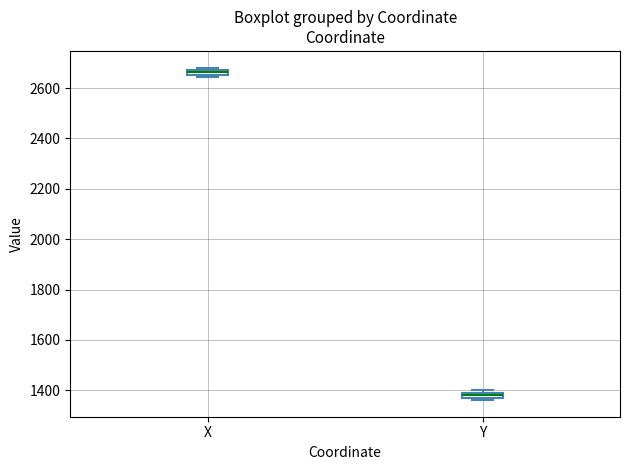

Where is the lower edge of the box for X on the y-axis? The values are not printed on the chart, so give them approximately, as read against the axis.

2660